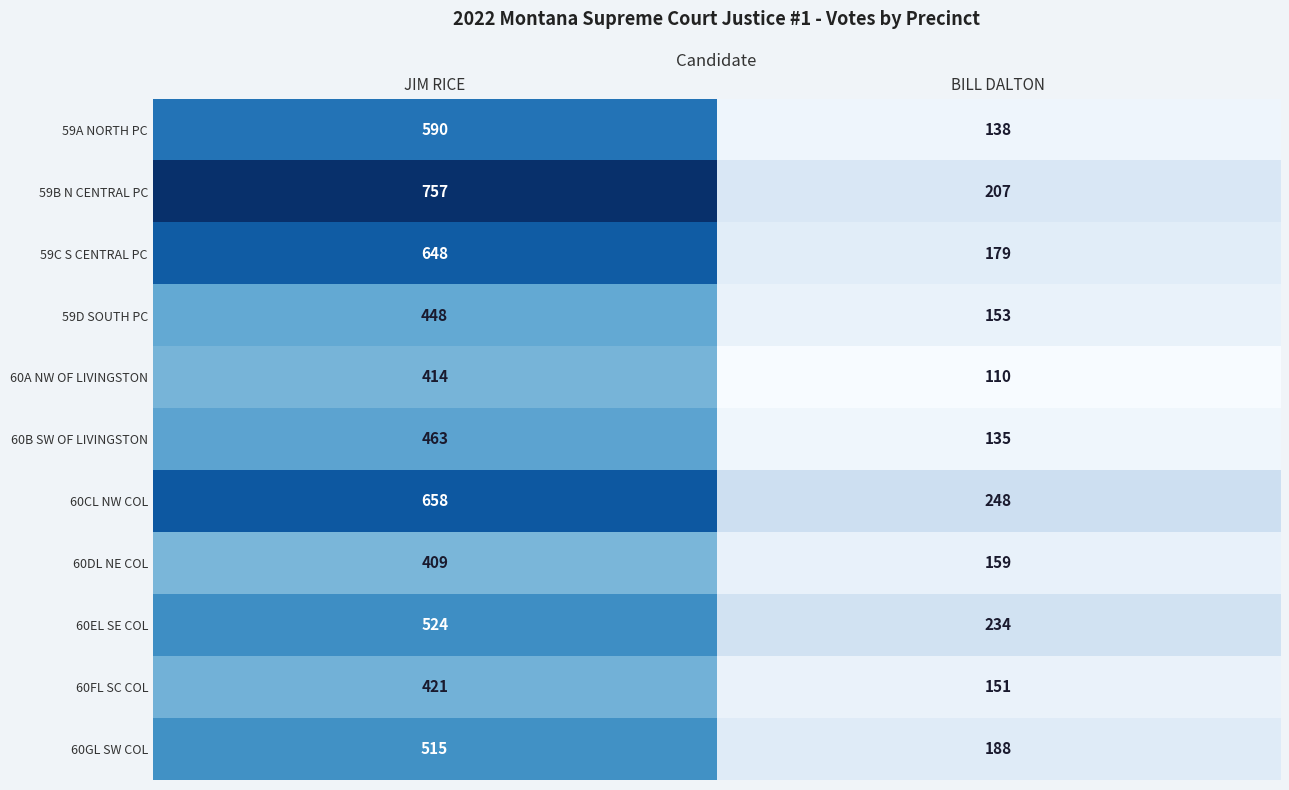

Which series has the largest total across all categories?

59B N CENTRAL PC